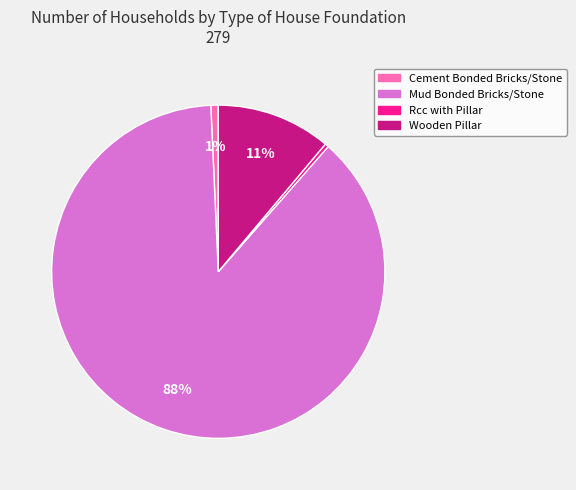

Which has a higher value, Wooden Pillar or Mud Bonded Bricks/Stone?

Mud Bonded Bricks/Stone